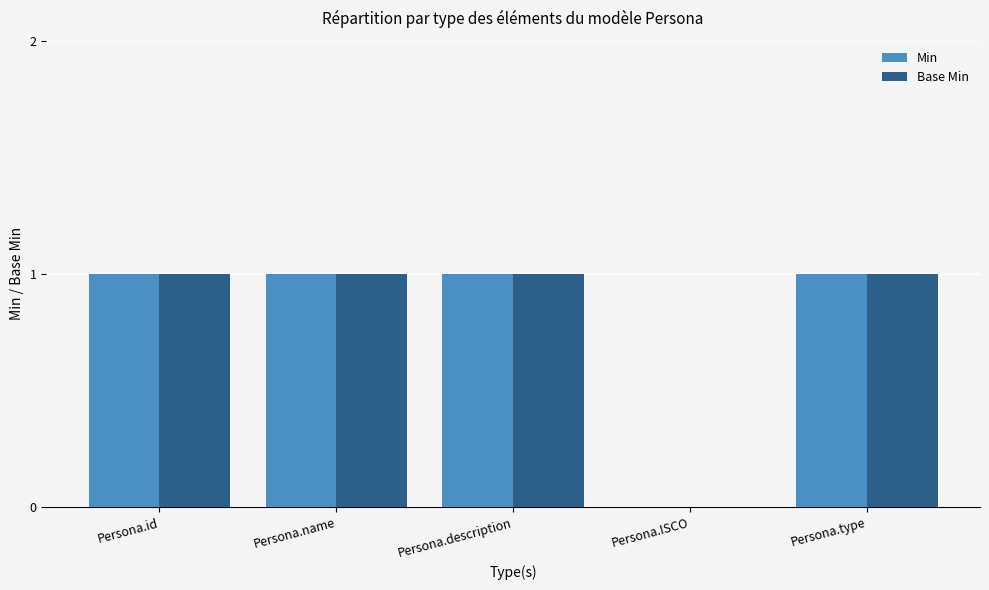

What is the sum of all Base Min values?

4